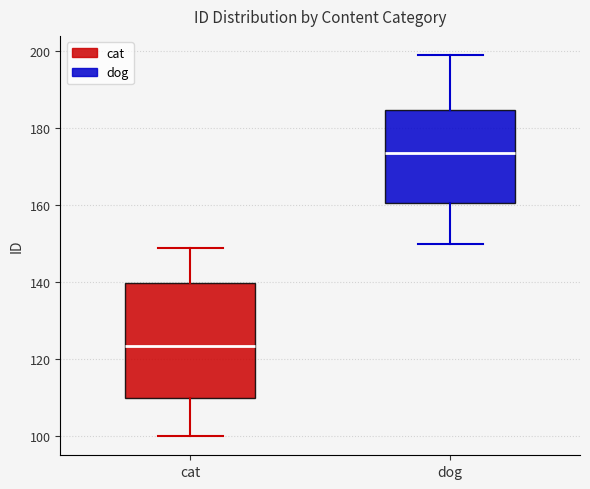

Comparing the boxes themselves (not the whiskers), which one is the tallest?

cat